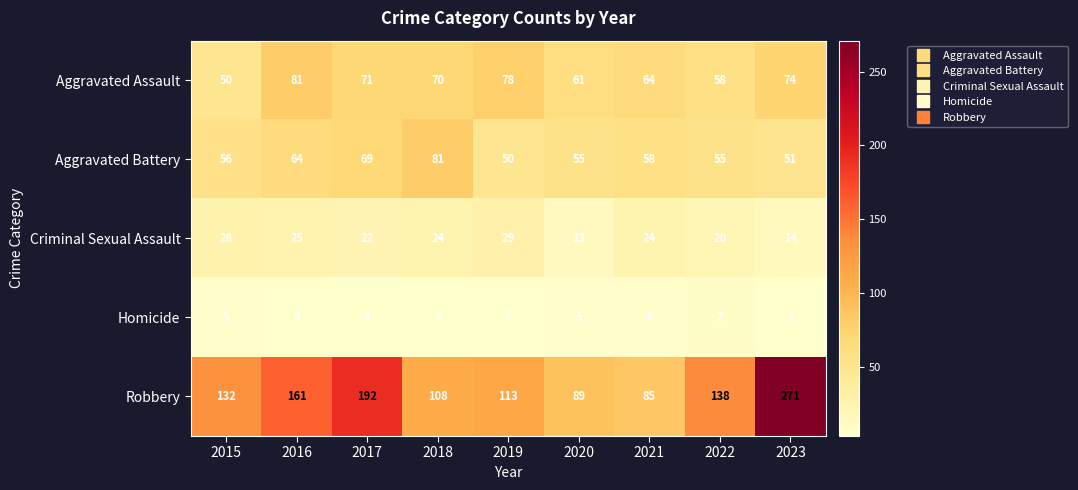

What value does the Homicide series have at 2015?

5